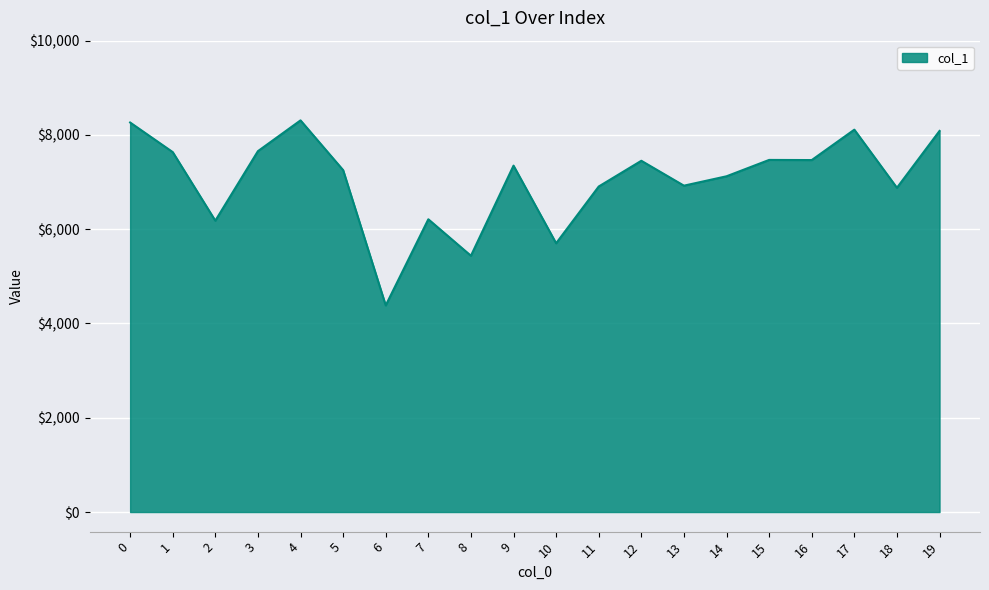

Does the chart display data point markers on the line(s)?

No